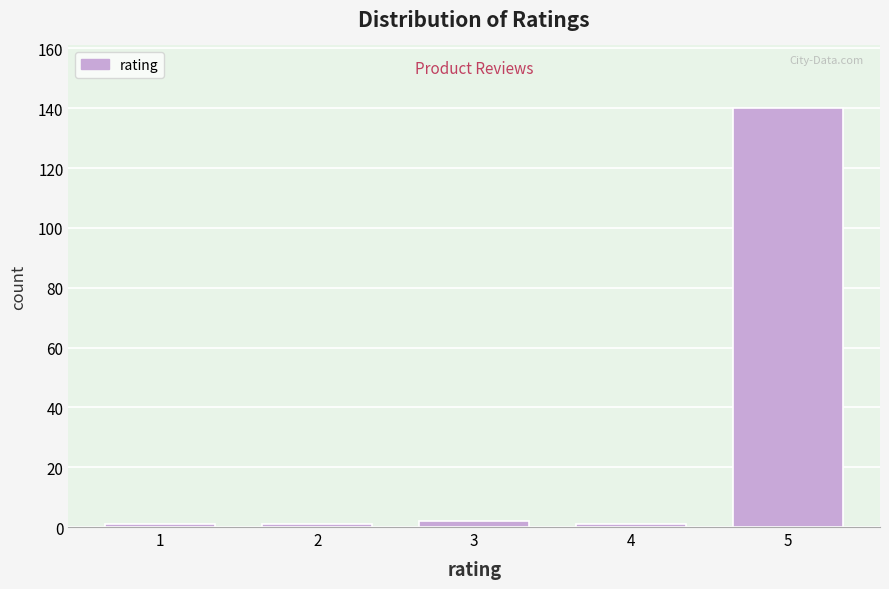

Reading left to right, what are all the values shown in this chart?

1=1	2=1	3=2	4=1	5=140